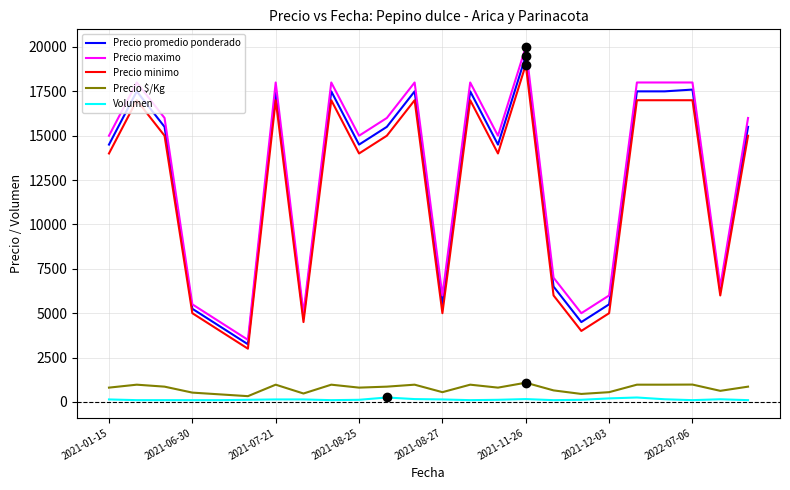

At how many categories does at least one series exceed 18202?

1